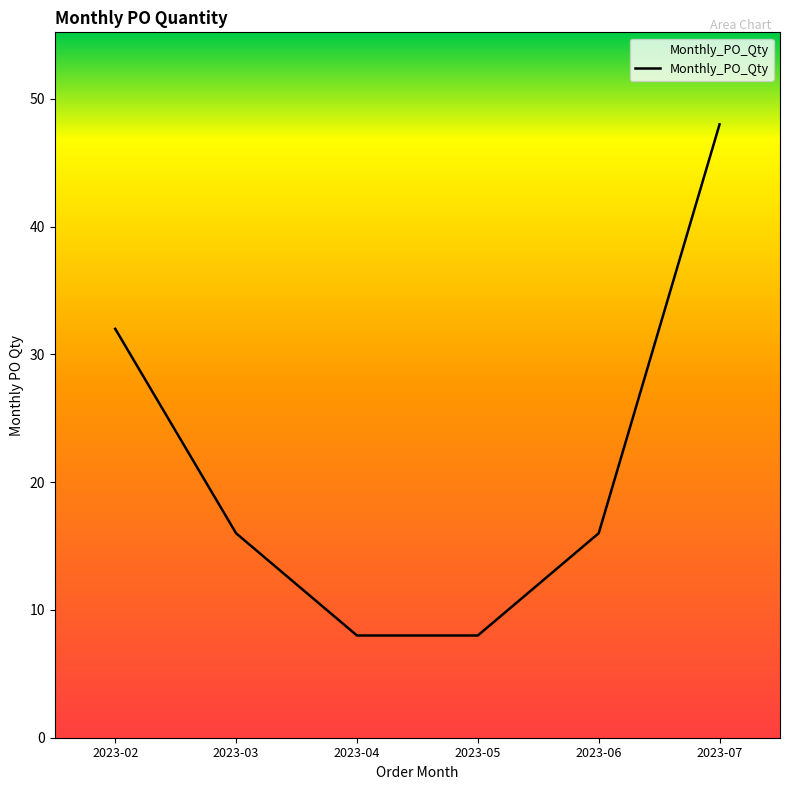

Approximately how many times larger is the value at 2023-04 compared to 2023-06?

0.5